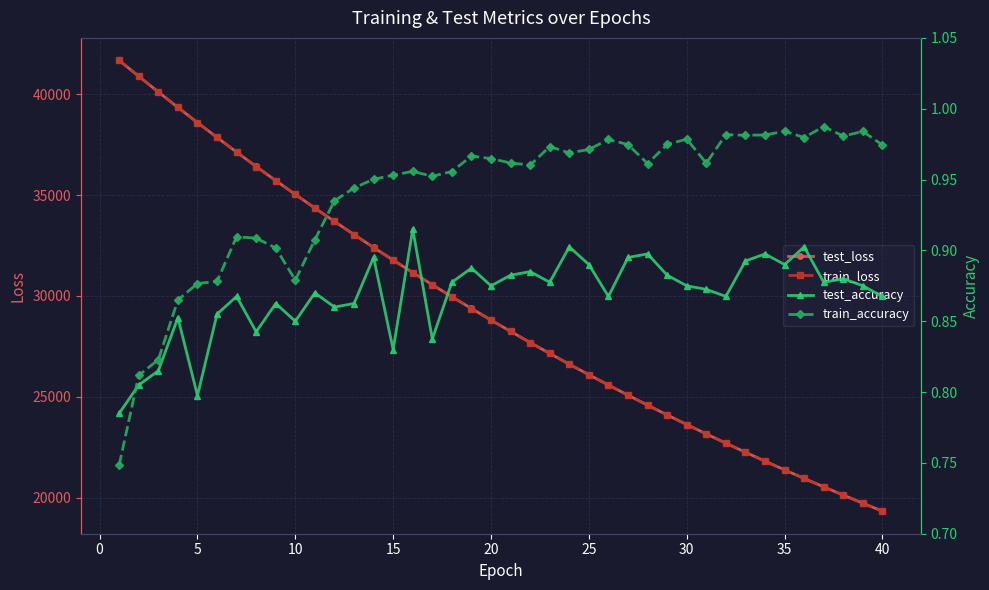

At how many categories does at least one series exceed 22786?

31